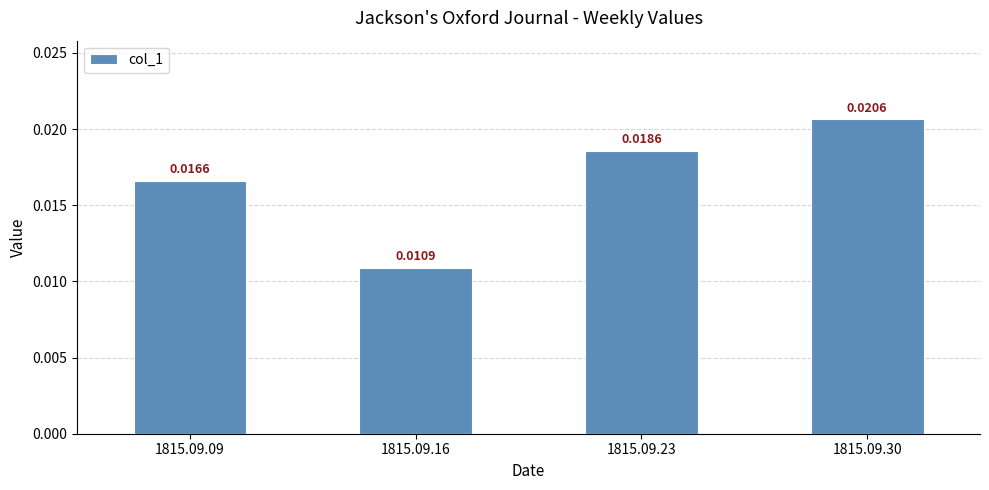

List the labels in order of value, largest first.

1815.09.30, 1815.09.23, 1815.09.09, 1815.09.16